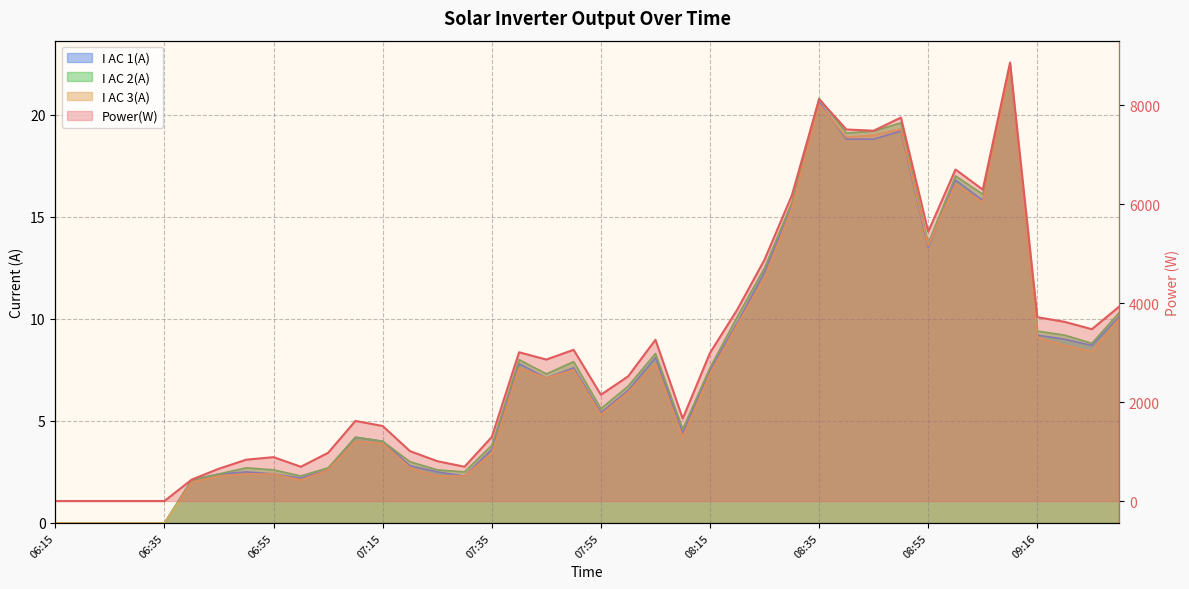

True or false: I AC 2(A) has more than 1 interior local peaks.

True